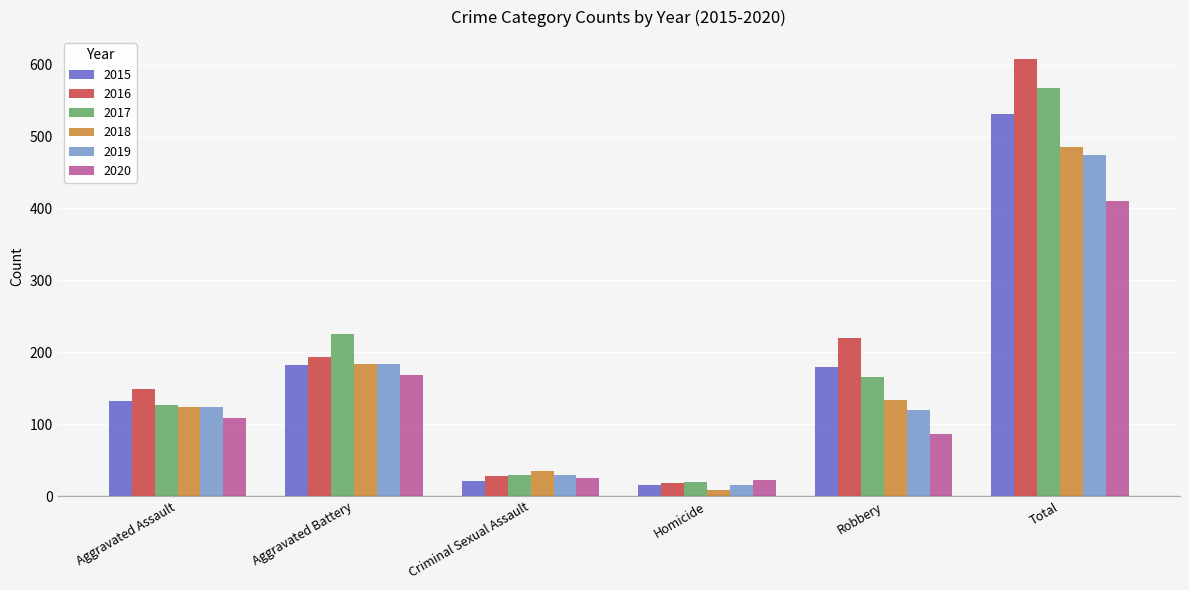

What is the greatest value displayed?

608